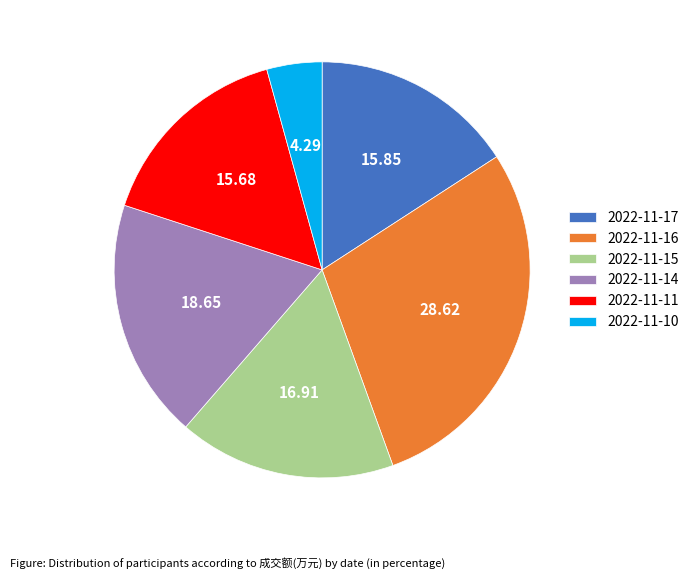

Does any single category account for the majority?

No